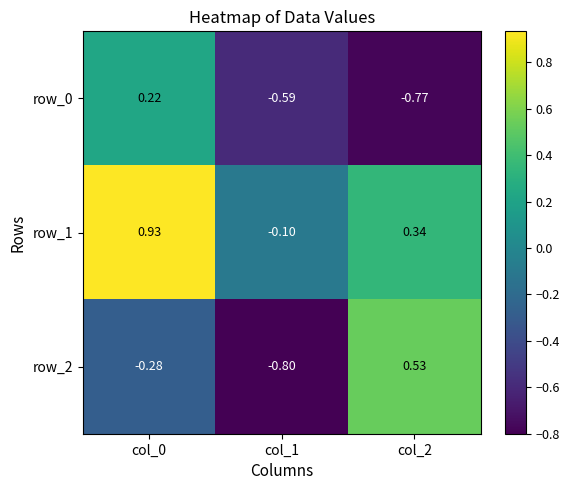

The value of row_1 at col_2 is 0.6. True or false?

False